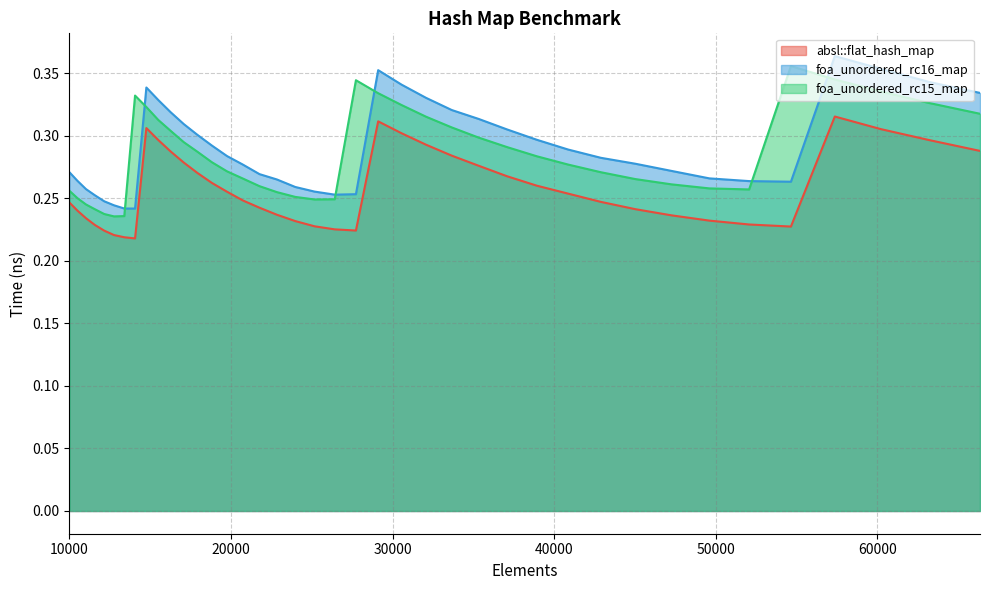

Which category has the lowest value in the absl::flat_hash_map series?

14063